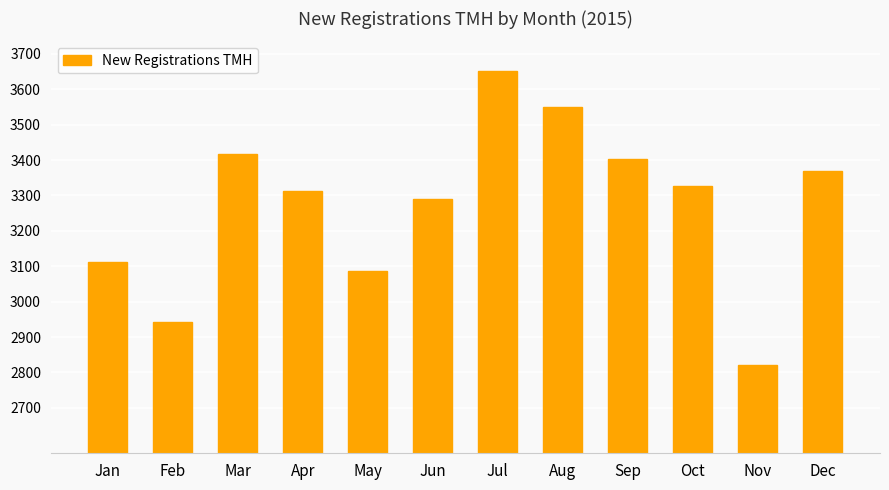

Are the bars grouped side by side (vs. stacked)?

No